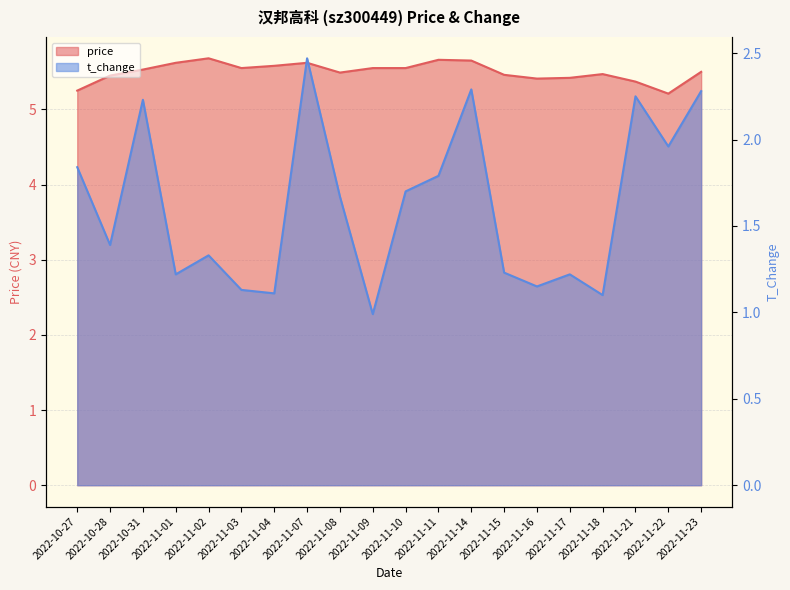

What is the label of the 19th point from the right?

2022-10-28